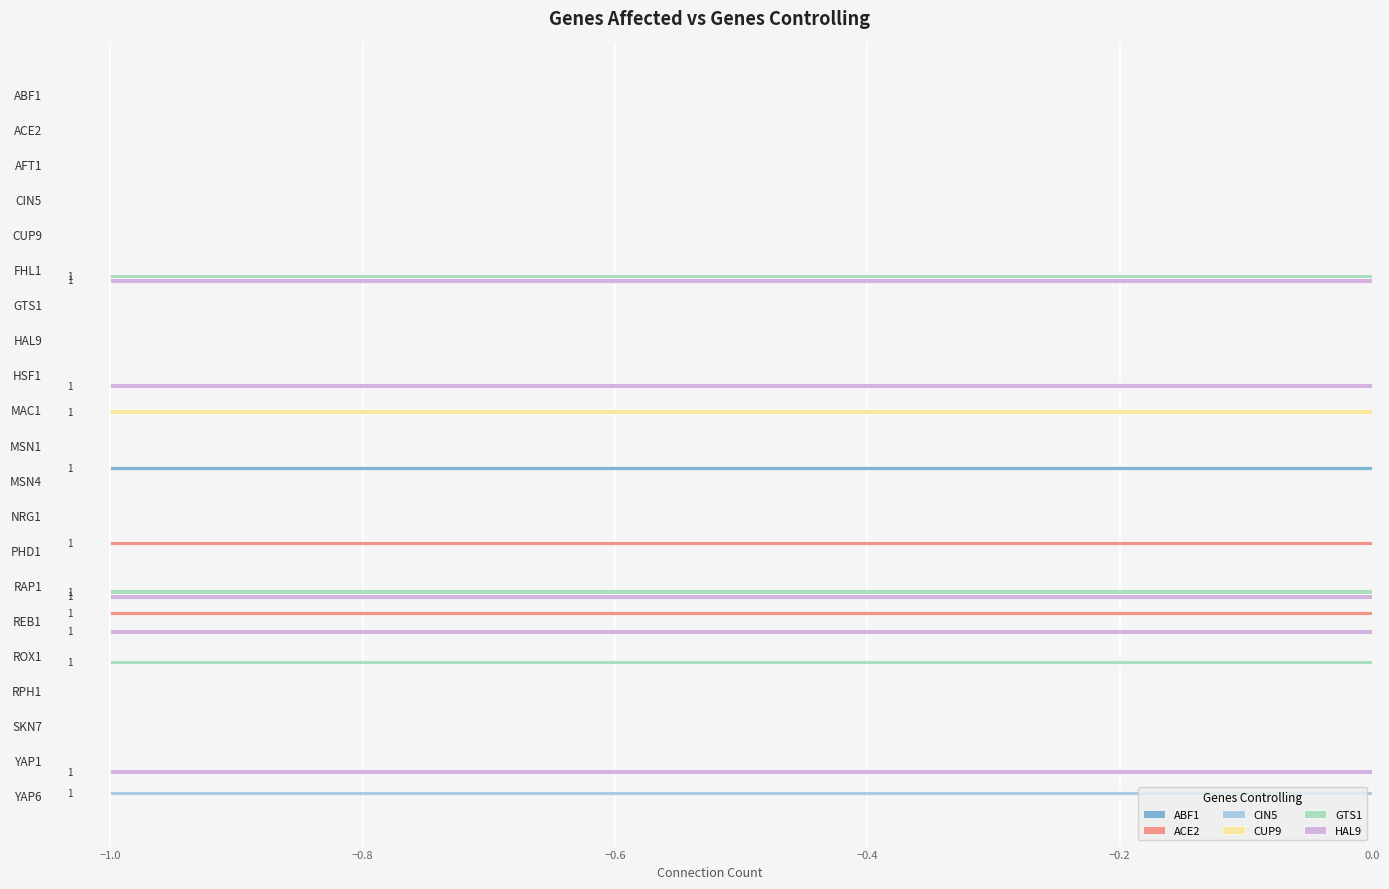

Is the value of CIN5 at HSF1 greater than the value of HAL9 at YAP1?

Yes